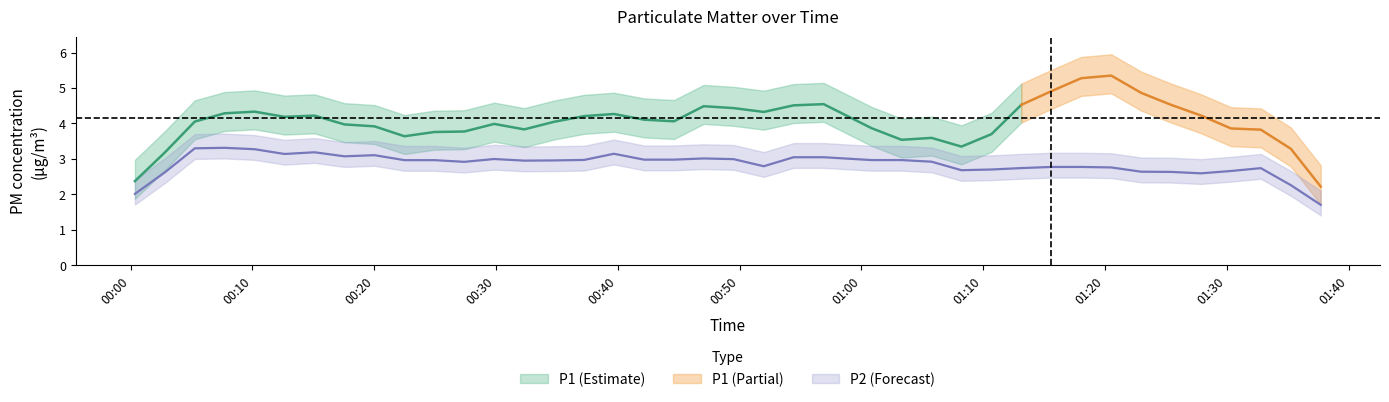

True or false: P1 has a value of 2.9 at 24.

False